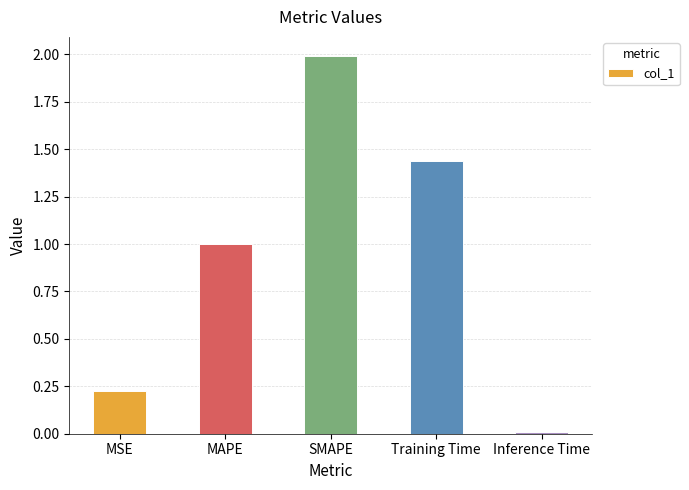

What is the average value?

0.9